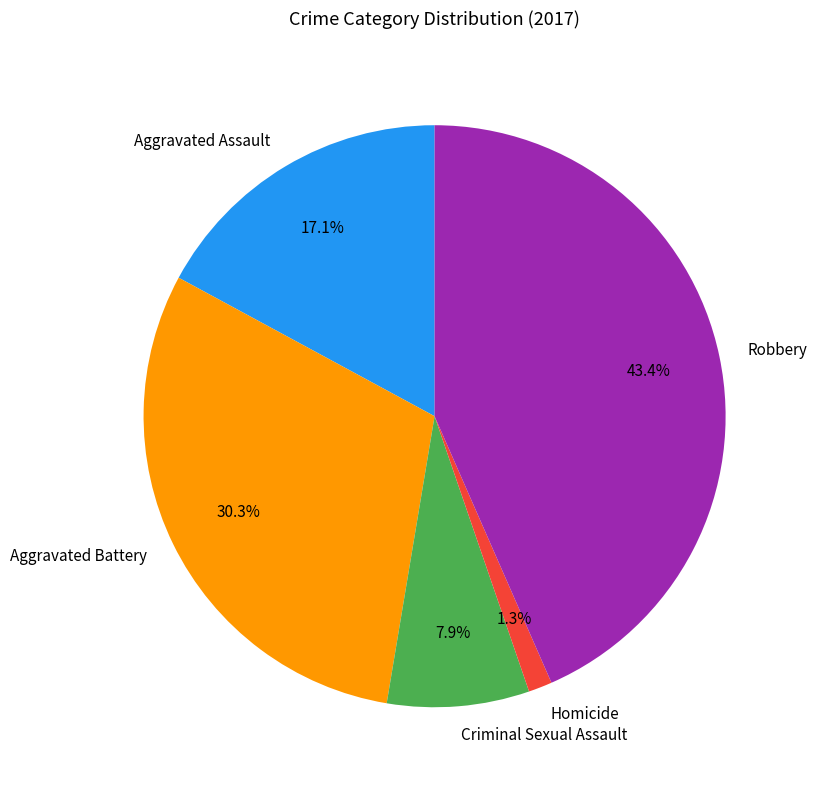

Between Homicide and Criminal Sexual Assault, which is larger?

Criminal Sexual Assault